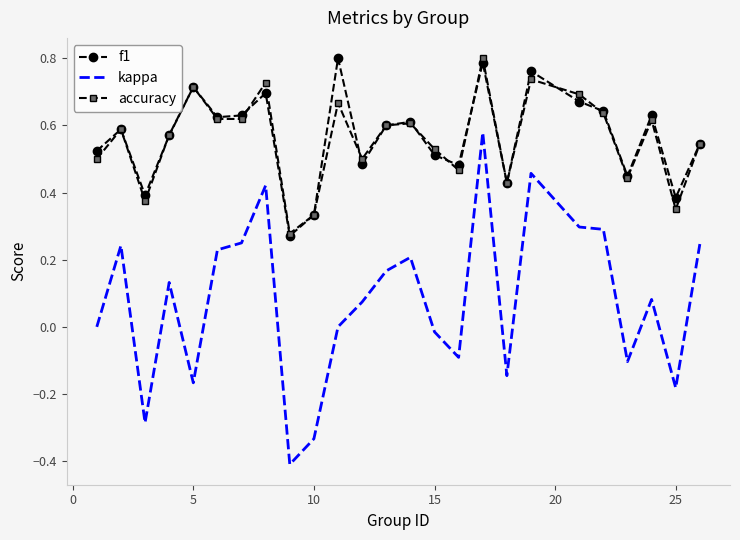

True or false: accuracy and kappa intersect in this chart.

False